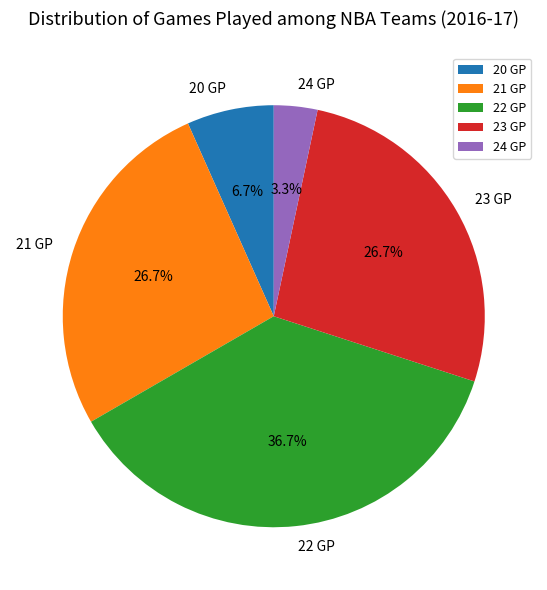

Which has a higher value, 20 GP or 23 GP?

23 GP